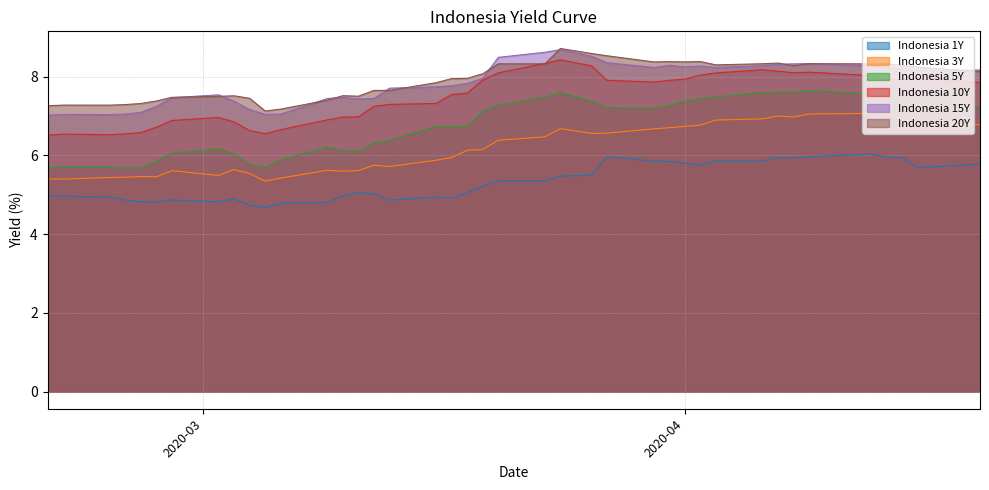

Does the chart have visible grid lines?

Yes